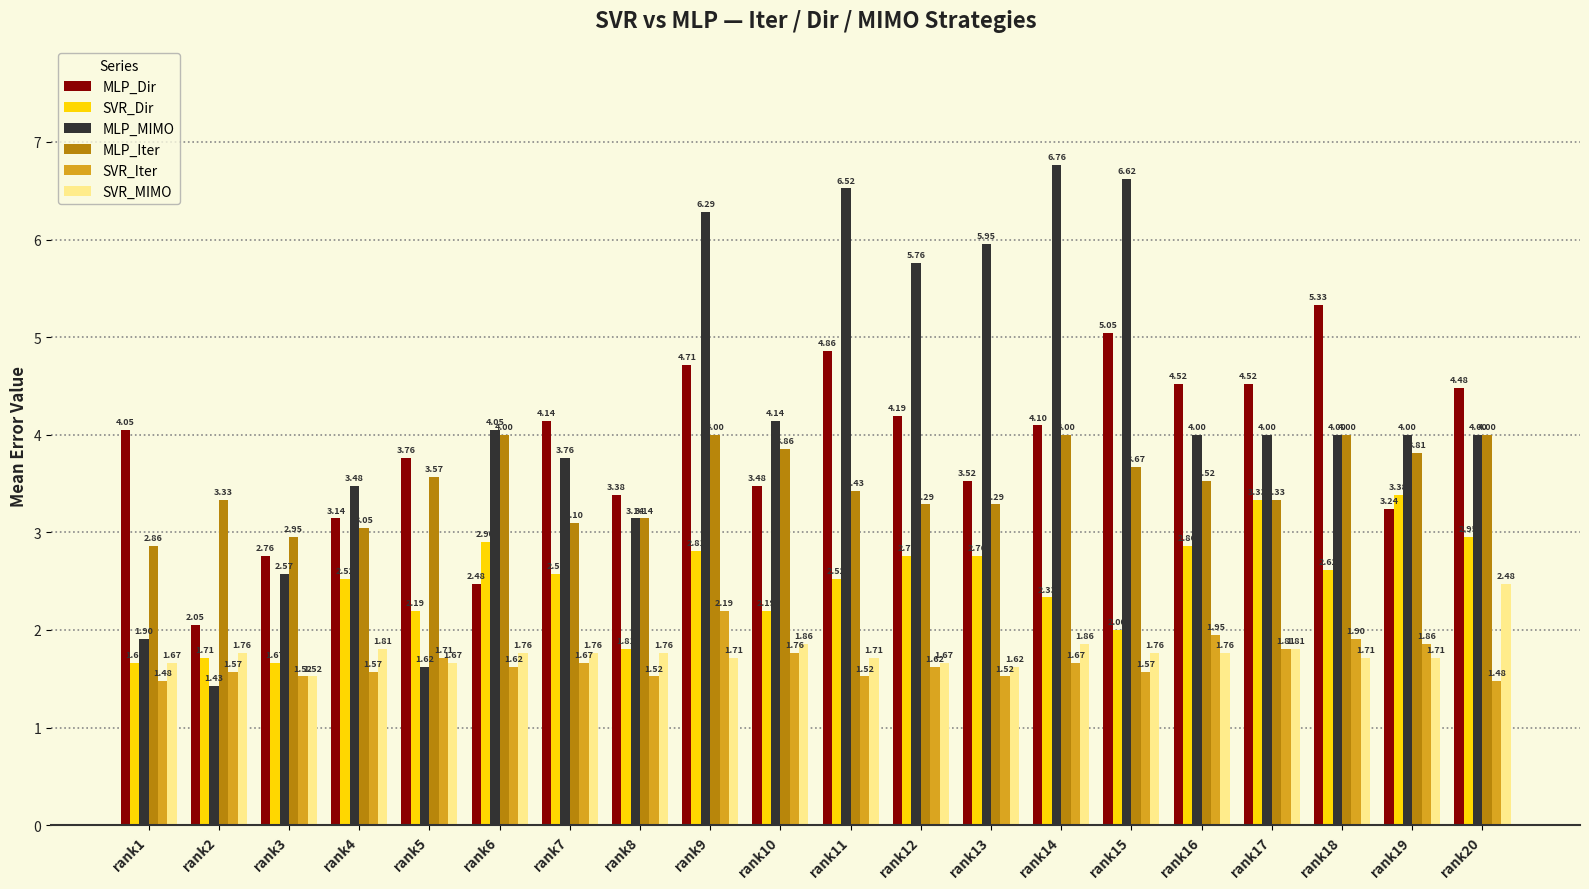

Which series has the largest total across all categories?

MLP_MIMO